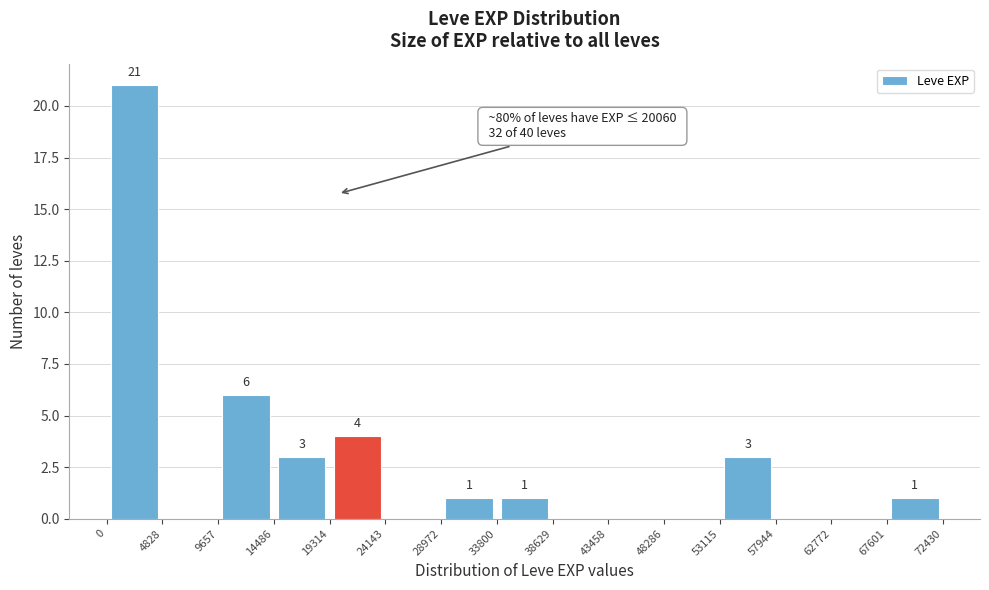

Over which range of the x-axis is the bar tallest?

0 to 4828